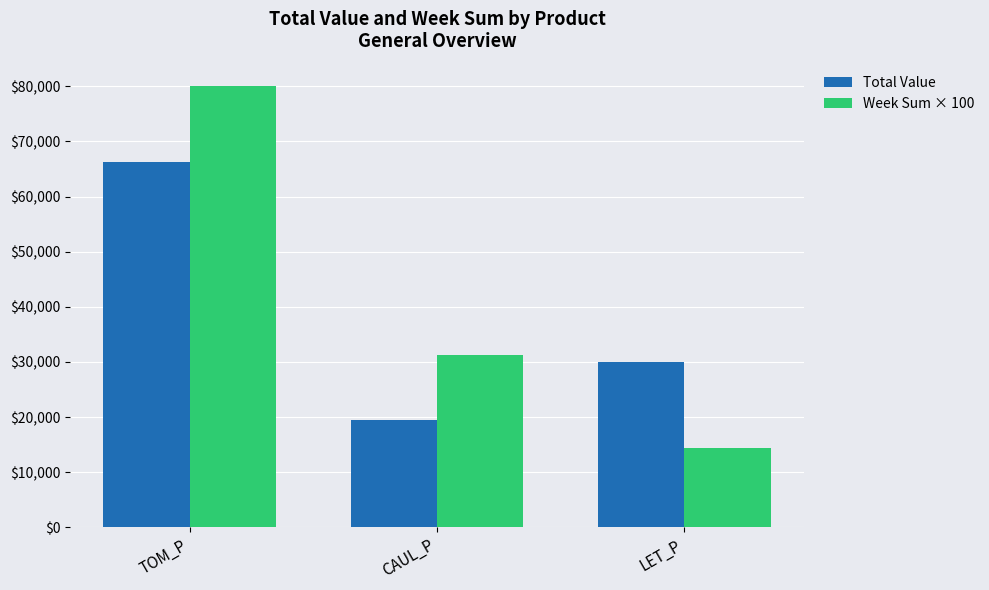

What is the value of the Week Sum × 100 bar at the 1st from the left?

80100.0